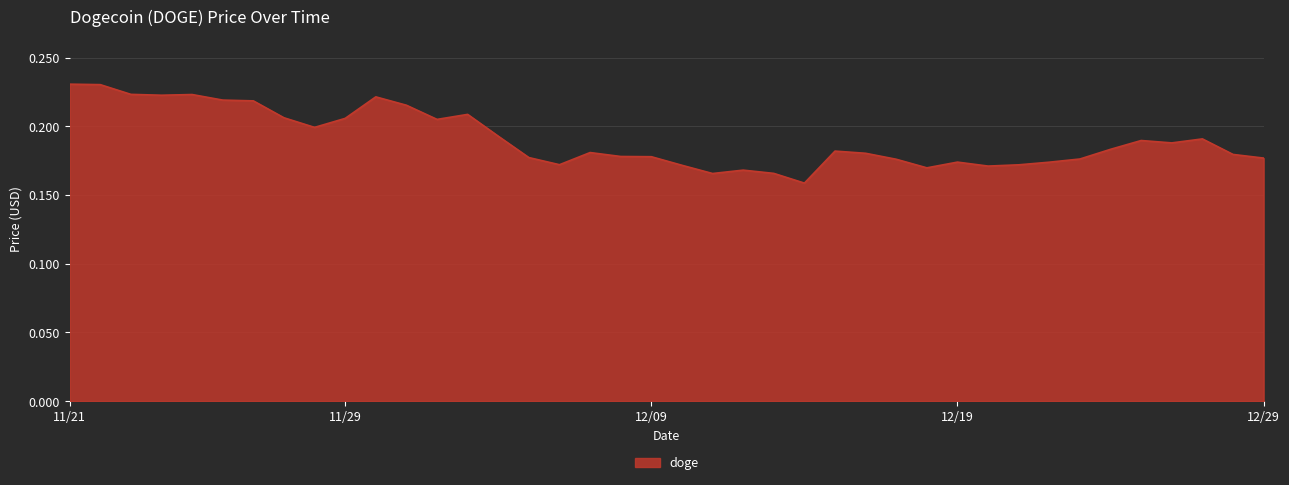

Reading right to left, list all the values displayed in this chart.

0.2	0.2	0.2	0.2	0.2	0.2	0.2	0.2	0.2	0.2	0.2	0.2	0.2	0.2	0.2	0.2	0.2	0.2	0.2	0.2	0.2	0.2	0.2	0.2	0.2	0.2	0.2	0.2	0.2	0.2	0.2	0.2	0.2	0.2	0.2	0.2	0.2	0.2	0.2	0.2